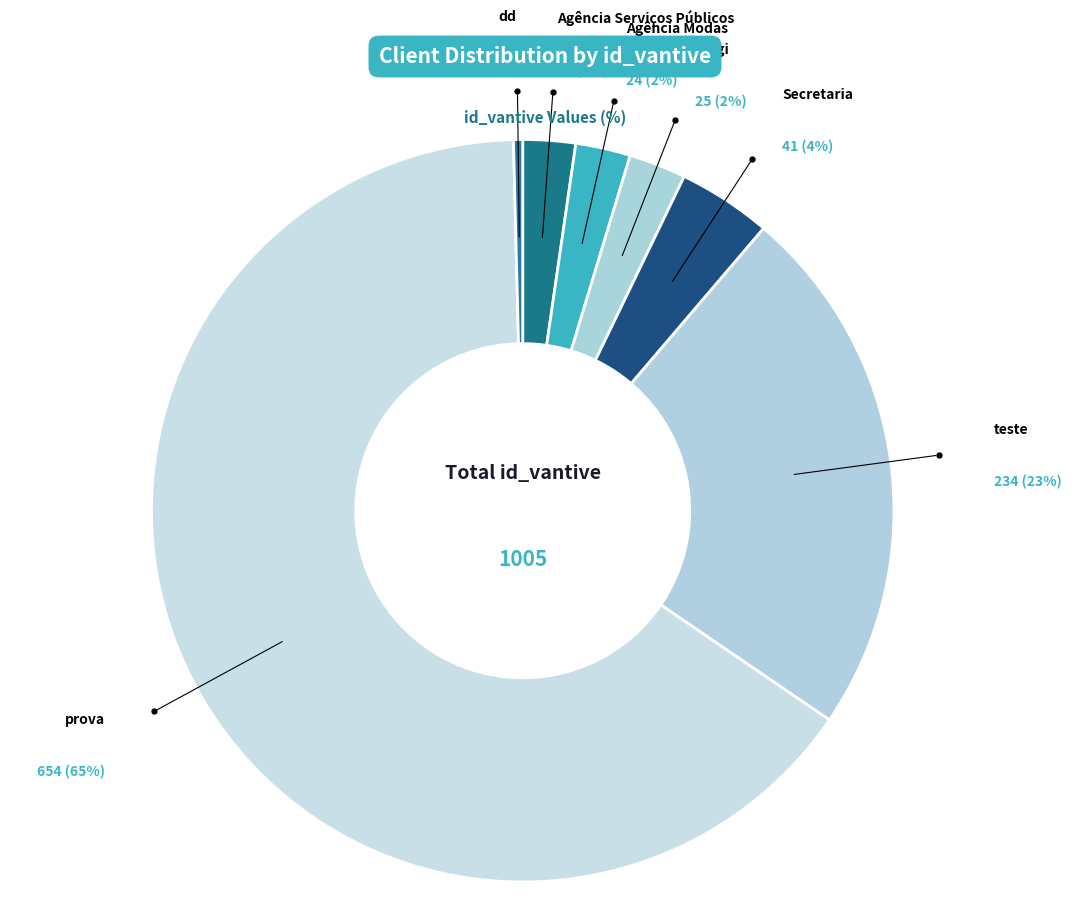

Count the number of slices in the pie.

7